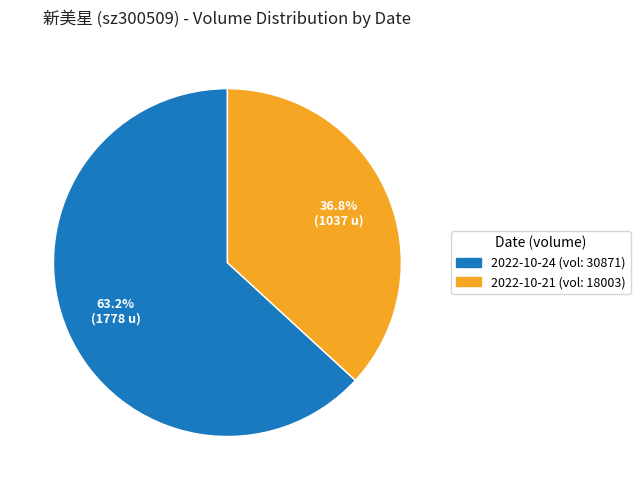

How many slices are in this pie chart?

2